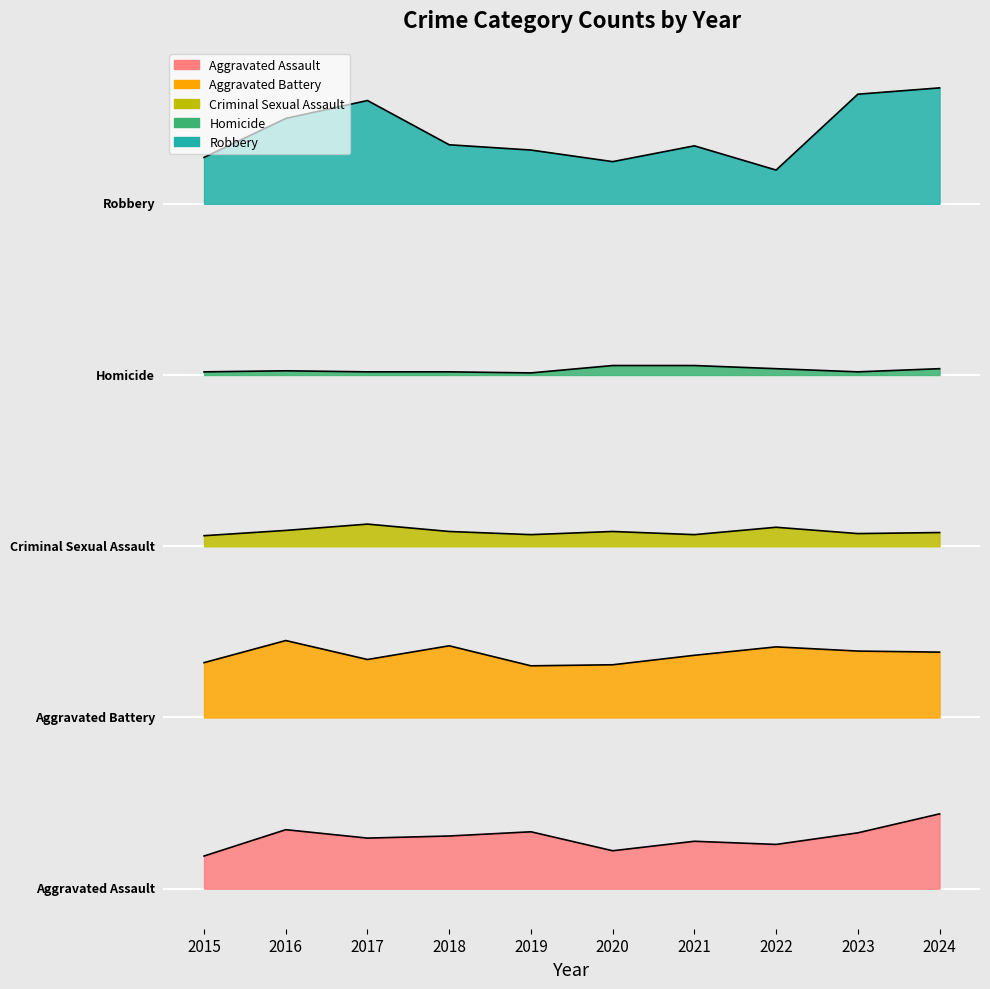

How many interior local peaks does the Aggravated Battery series have?

3